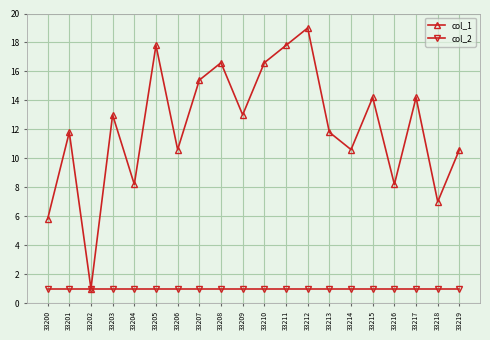

Where is the first local maximum for col_1?

33201